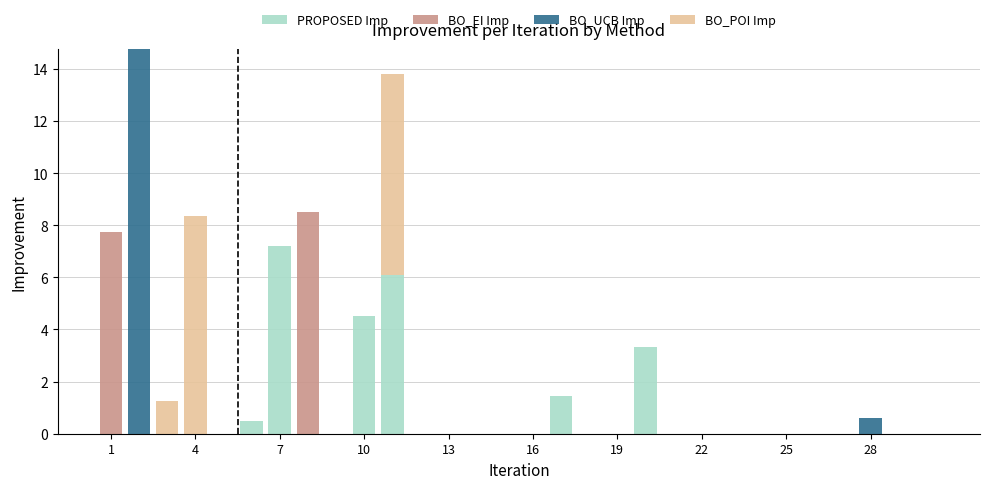

What is the sum of all PROPOSED Imp values?

23.1